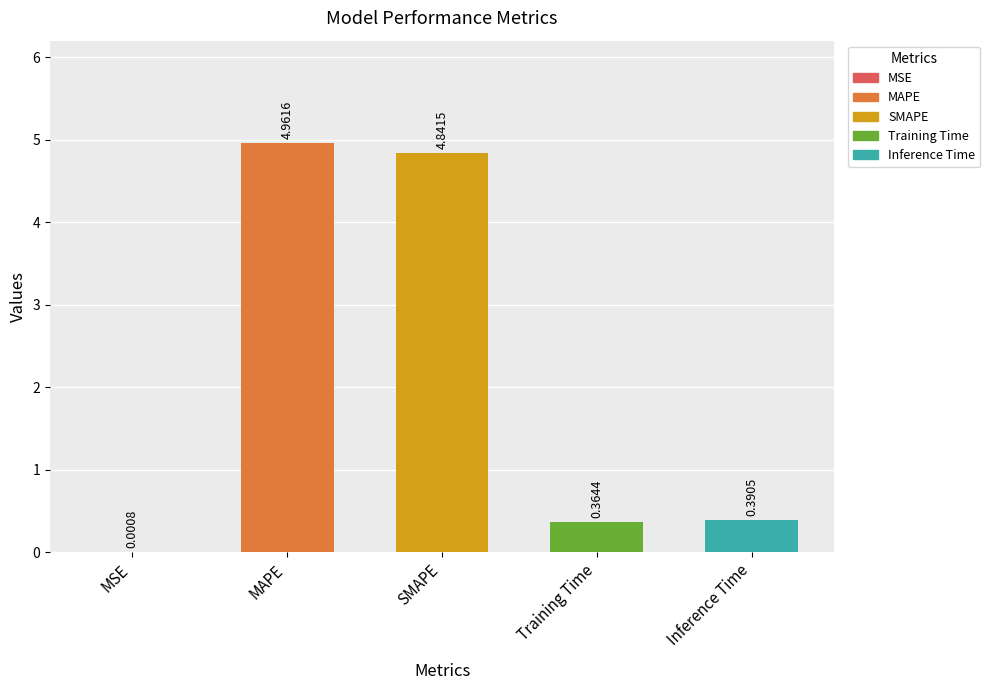

What is the change in value from SMAPE to Training Time?

-4.5